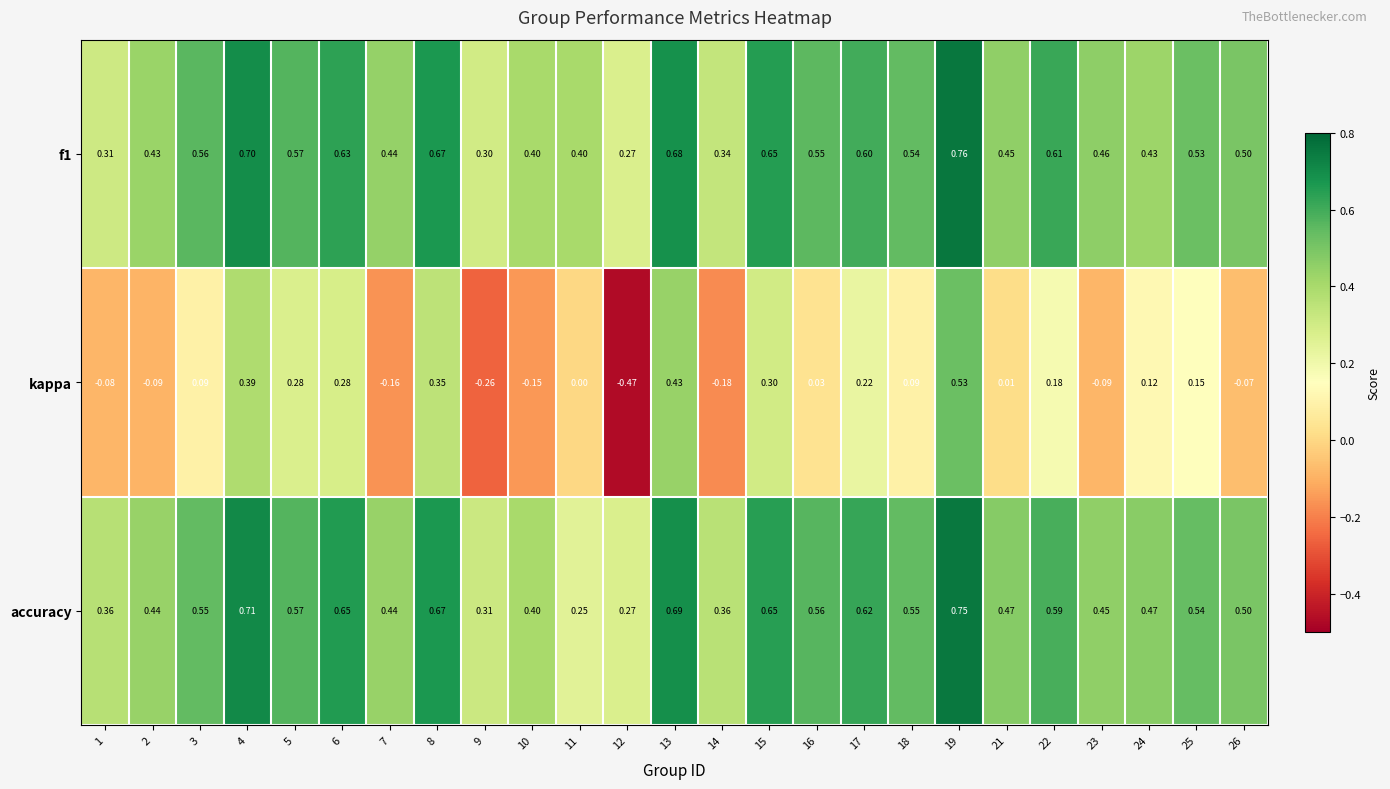

Is the value of f1 at 4 greater than the value of kappa at 5?

Yes